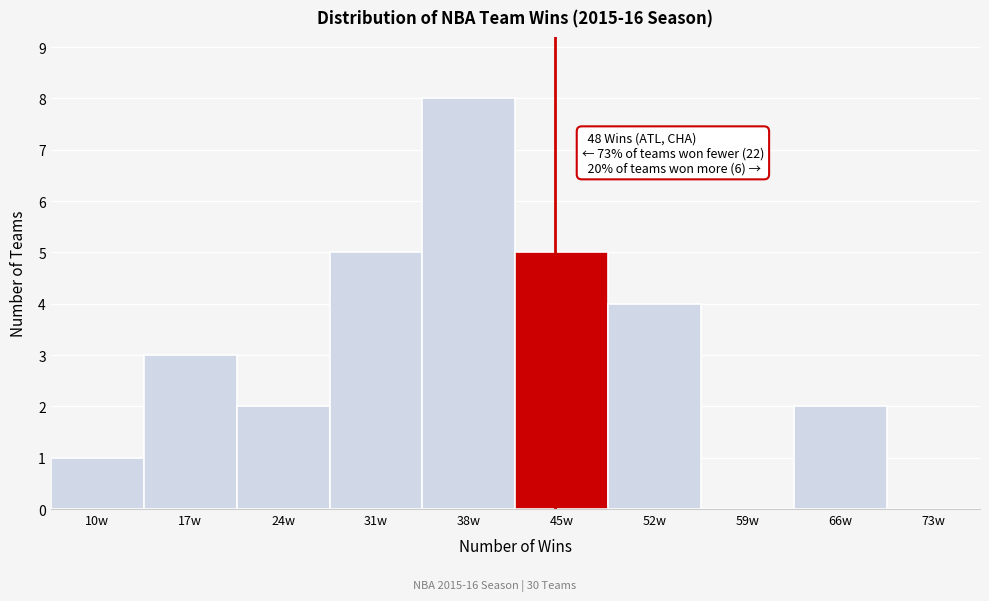

Reading left to right, what are all the values shown in this chart?

10w=1	17w=3	24w=2	31w=5	38w=8	45w=5	52w=4	59w=0	66w=2	73w=0